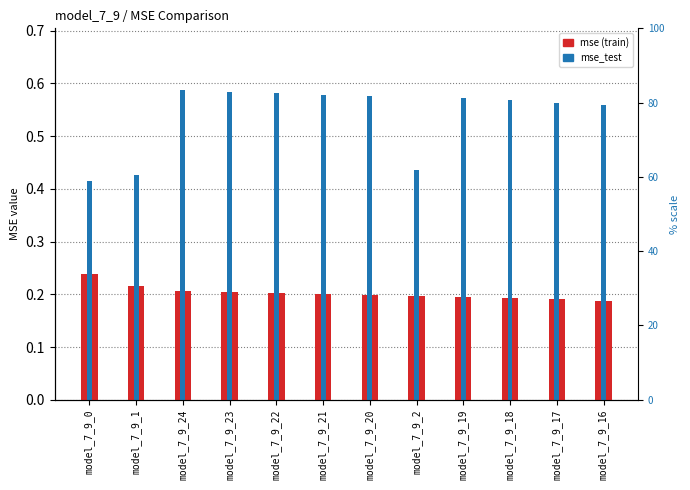

What are all the series names shown in the legend?

mse, mse_test